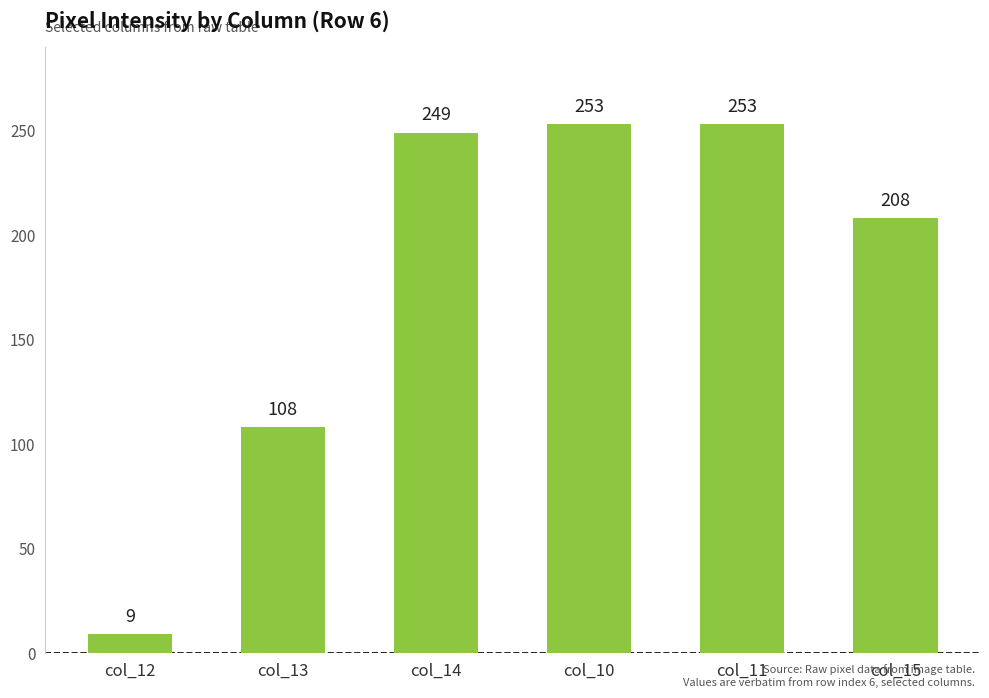

What is the smallest value displayed?

9